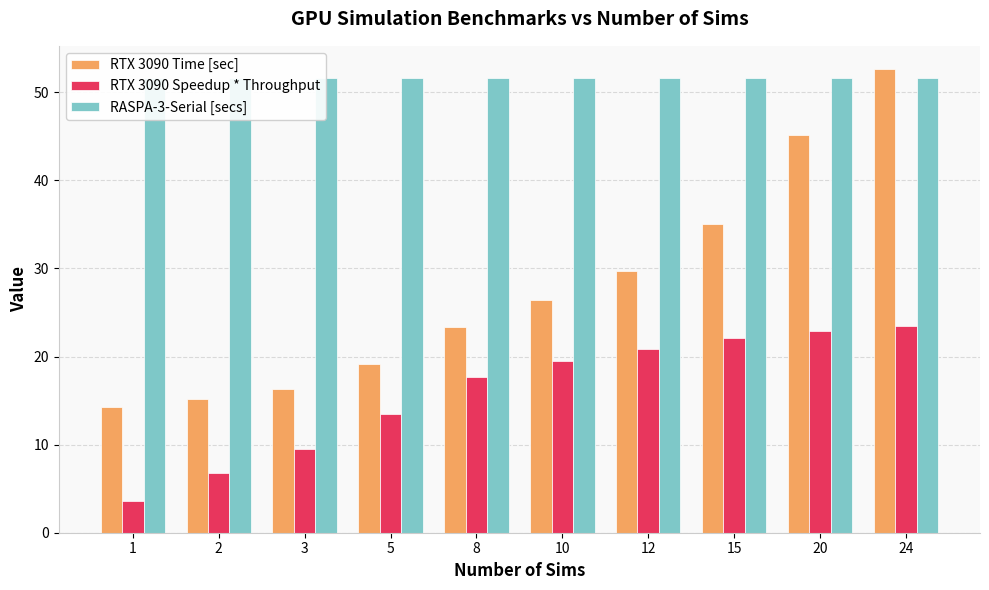

Reading right to left, transcribe all the data shown in this chart.

RTX 3090 Time [sec]: 24=52.6	20=45.2	15=35.1	12=29.8	10=26.4	8=23.3	5=19.1	3=16.3	2=15.2	1=14.2
RTX 3090 Speedup * Throughput: 24=23.5	20=22.9	15=22.1	12=20.8	10=19.5	8=17.7	5=13.5	3=9.5	2=6.8	1=3.6
RASPA-3-Serial [secs]: 24=51.6	20=51.6	15=51.6	12=51.6	10=51.6	8=51.6	5=51.6	3=51.6	2=51.6	1=51.6